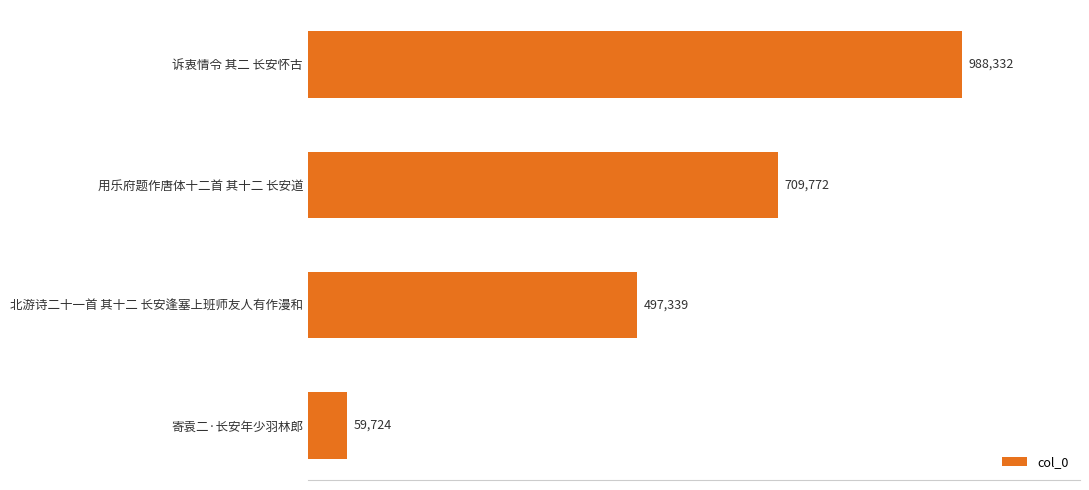

The chart shows a value of 709772 at 用乐府题作唐体十二首 其十二 长安道. True or false?

True